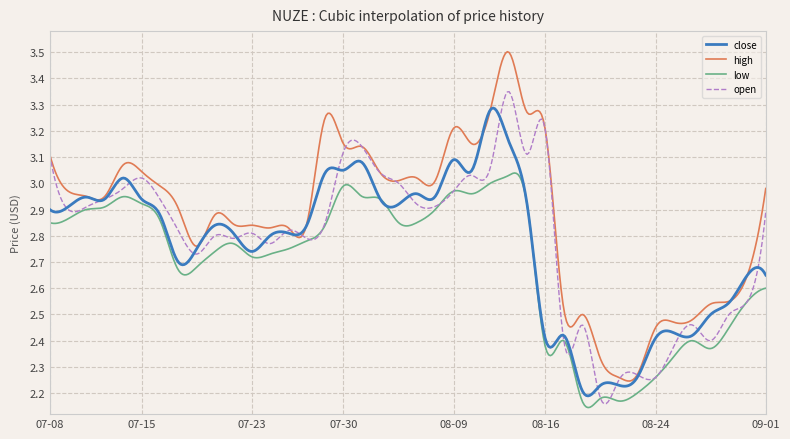

What are all the series names shown in the legend?

close, high, low, open